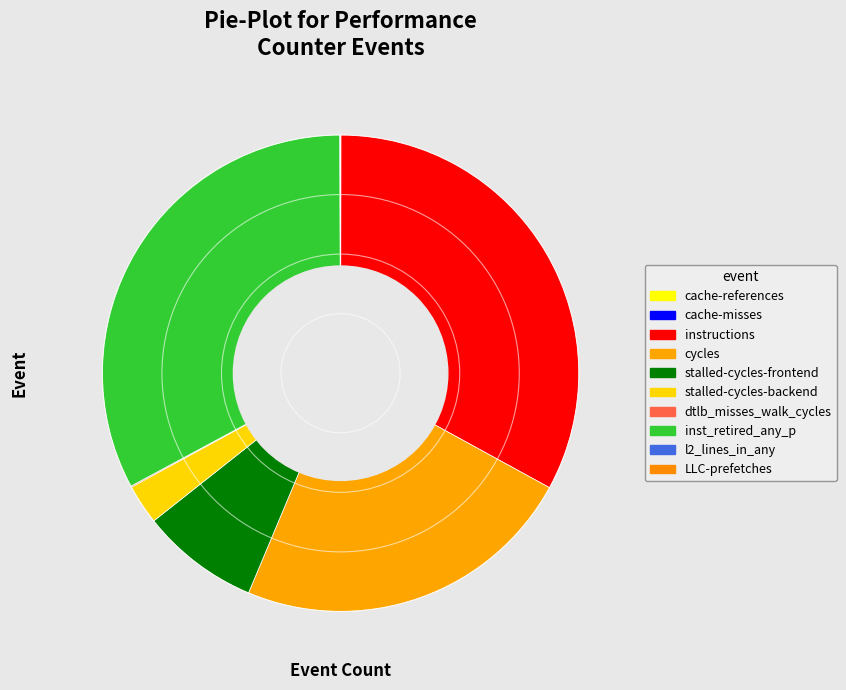

Is cycles the majority of the pie?

No